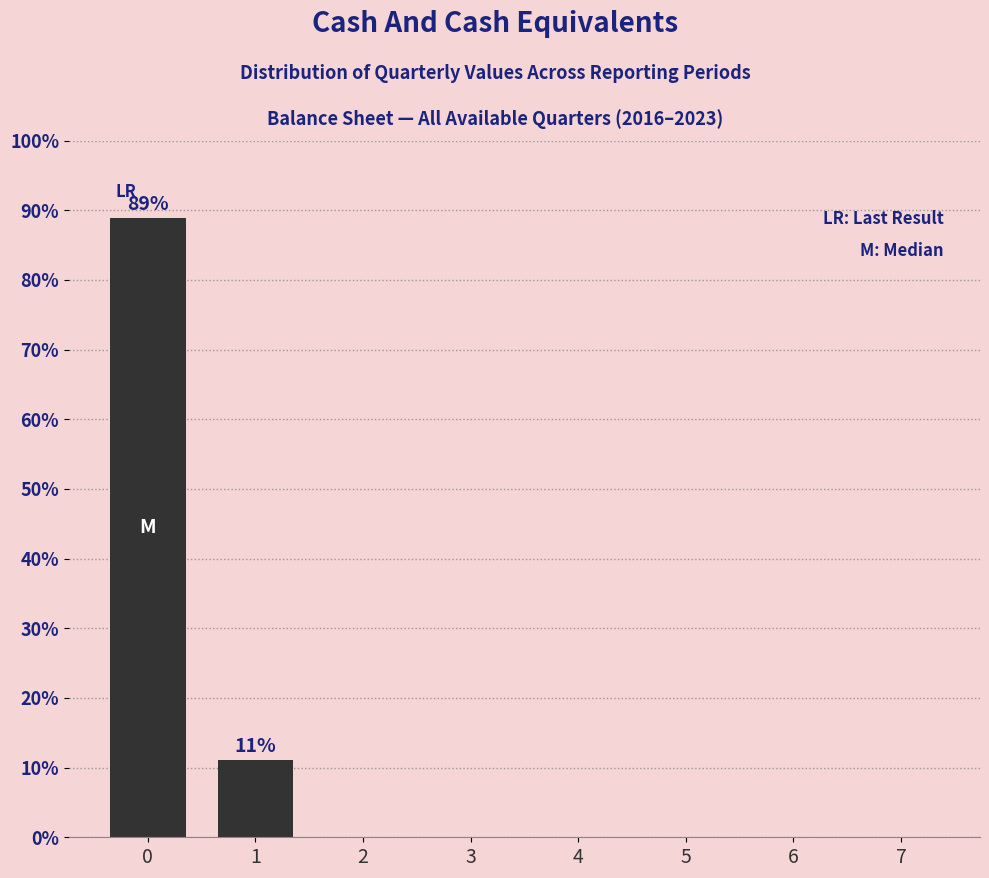

Count the number of data series in this chart.

1